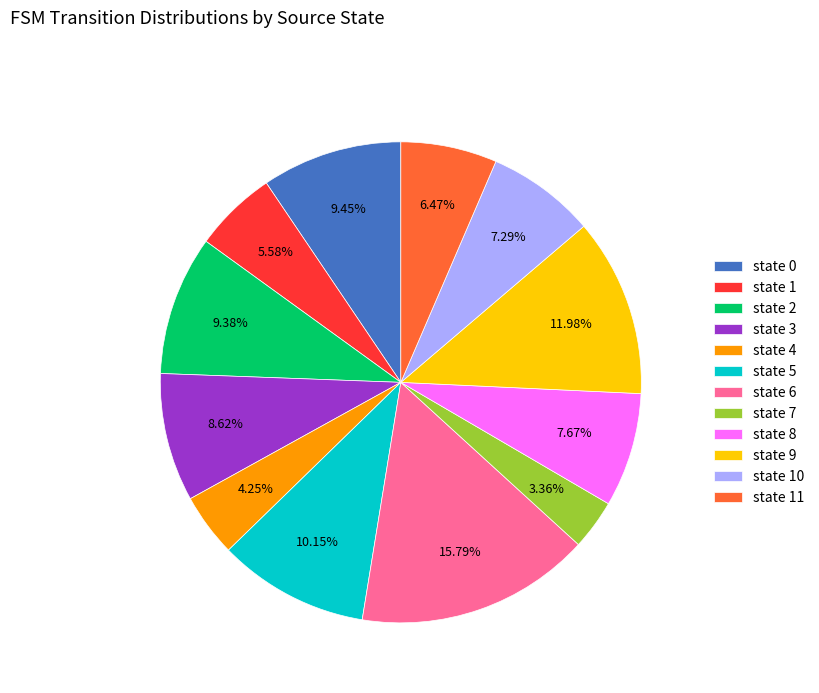

Combined, do state 6 and state 8 account for over 50%?

No